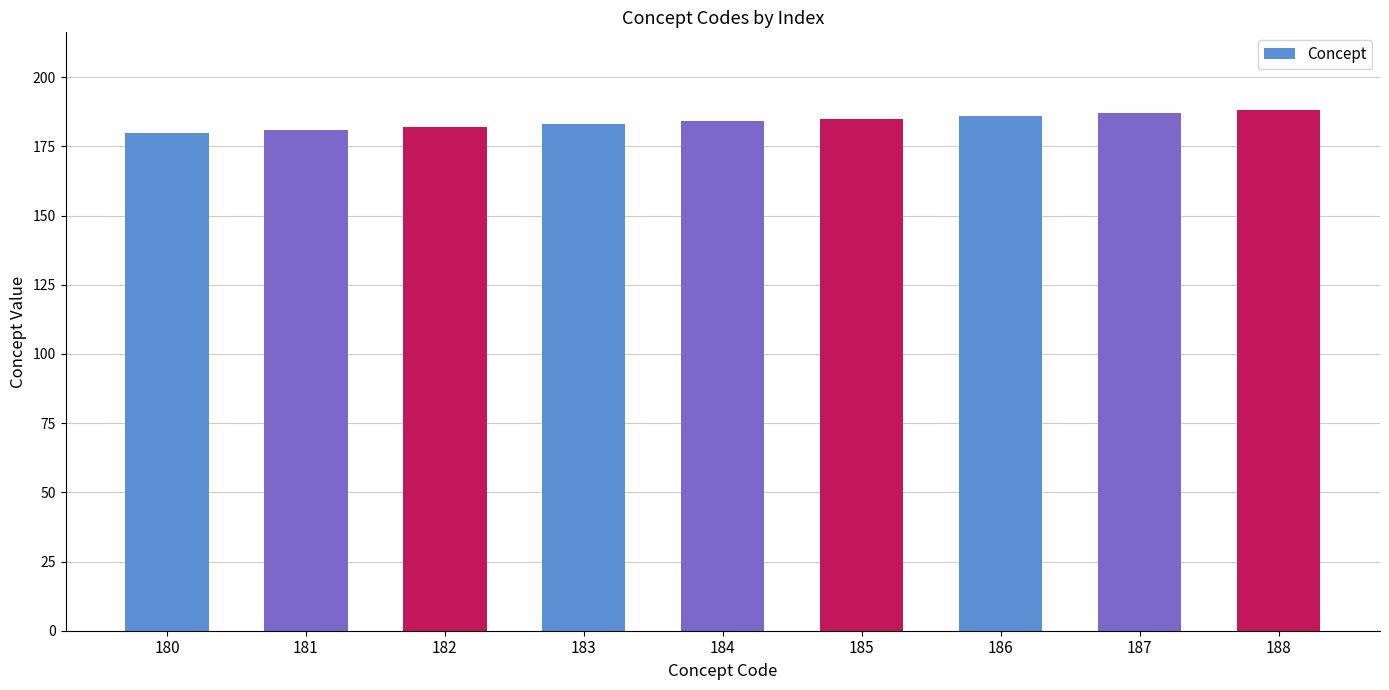

Reading left to right, what are all the values shown in this chart?

180	181	182	183	184	185	186	187	188